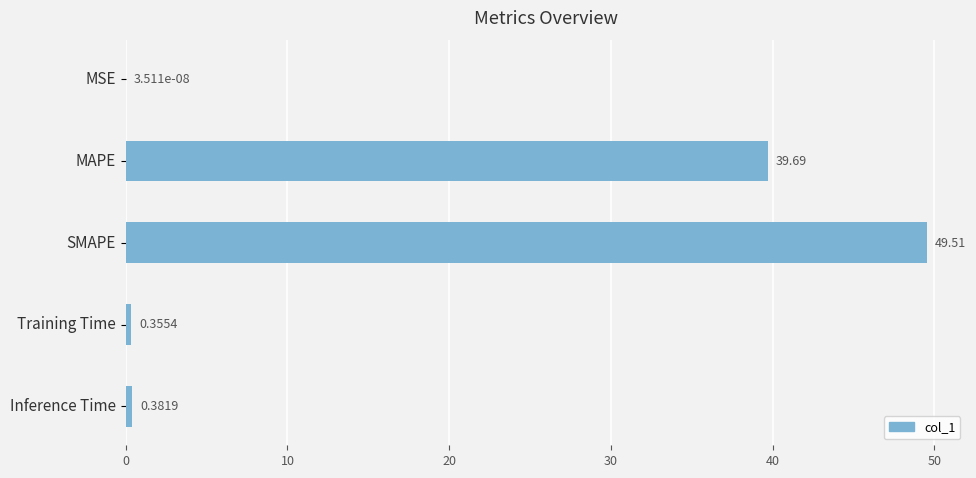

What is the sum of all values?

89.9